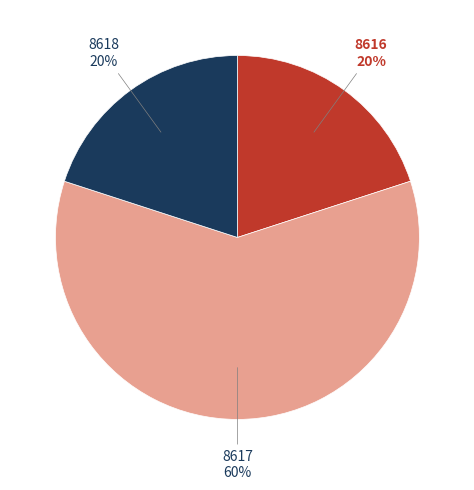

Does 8617 account for over 50% of the chart?

Yes